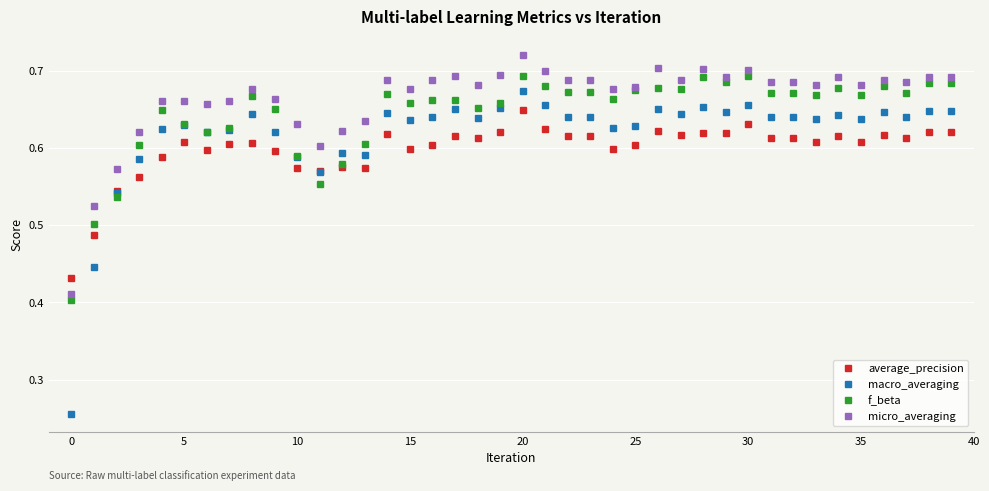

True or false: macro_averaging and micro_averaging cross at least once.

False